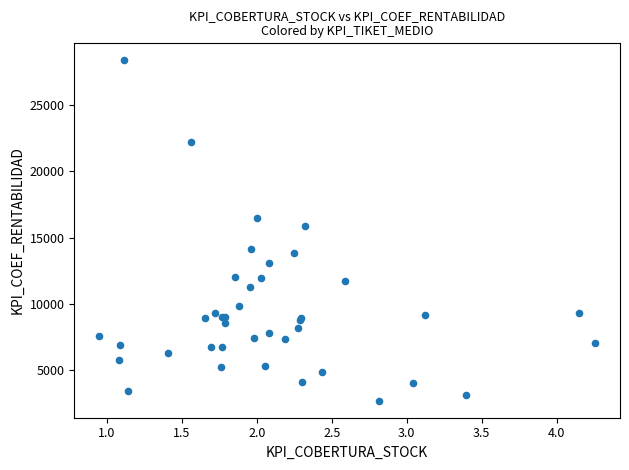

What Y value in the scatter plot is closest to 15536?

15845